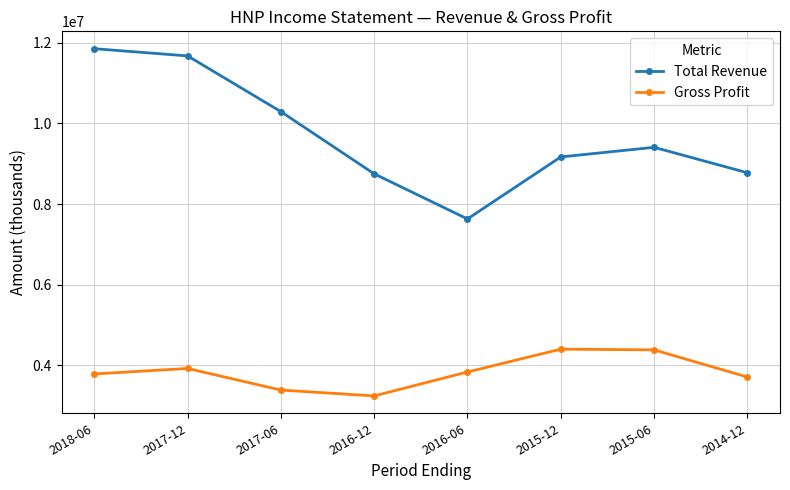

Is the value of Gross Profit at 2016-12 greater than the value of Total Revenue at 2016-06?

No